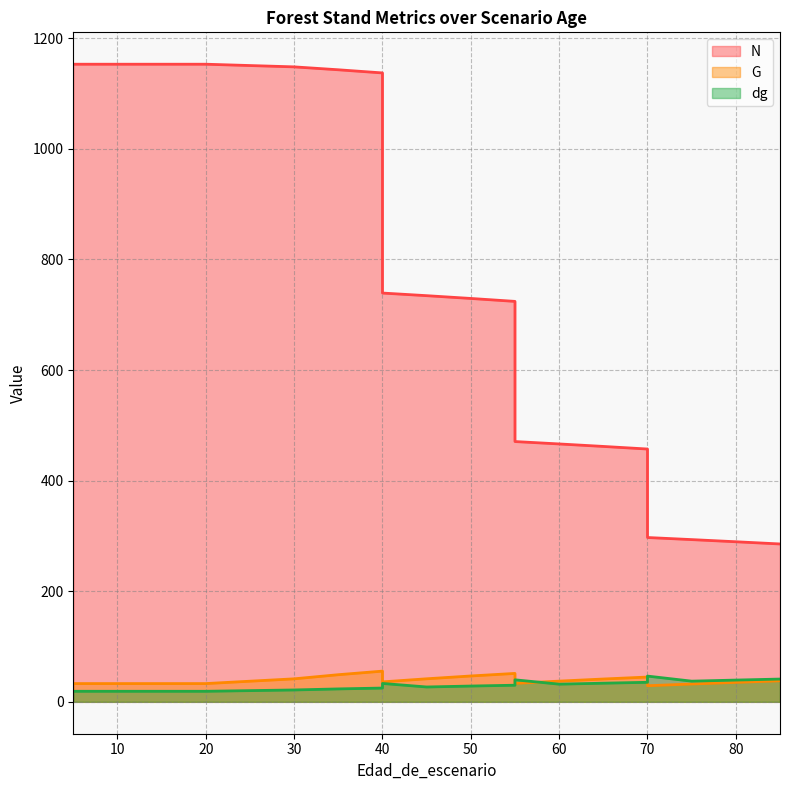

Which category has the lowest value in the N series?

85